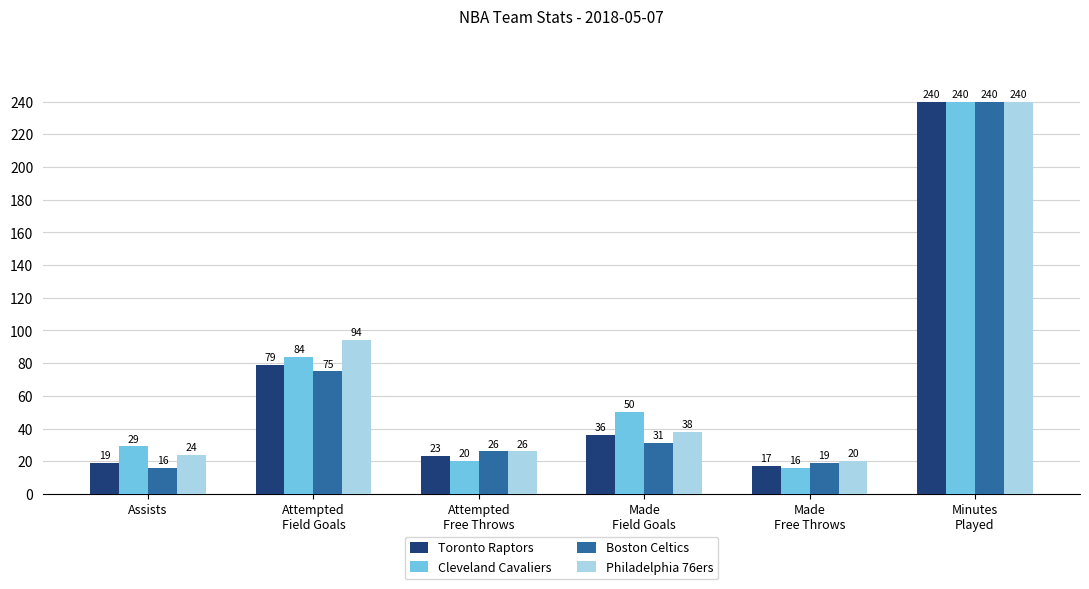

How many data points in Cleveland Cavaliers are less than 50?

3